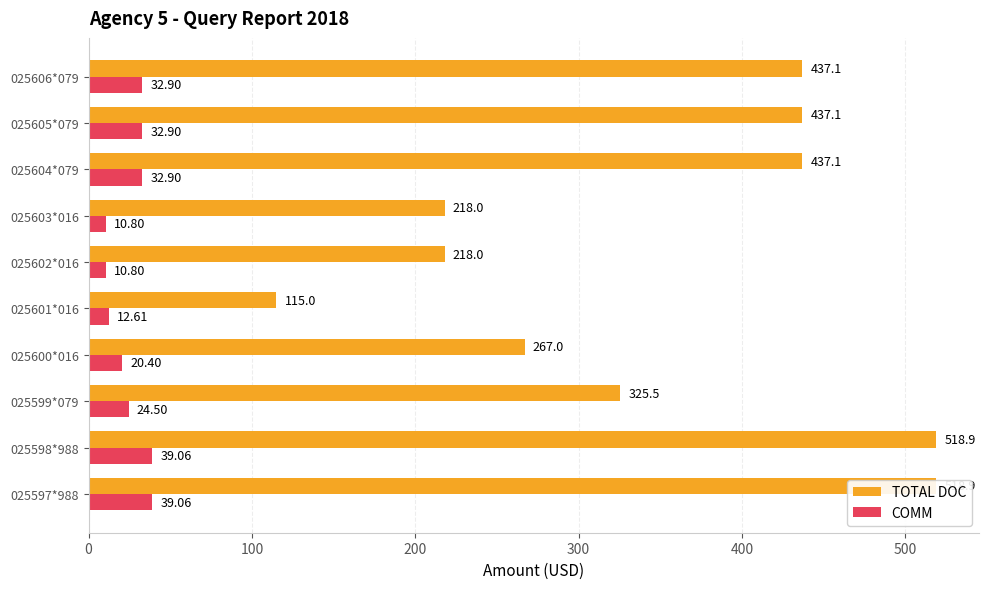

What is the spread (max minus min) of values at 025604*079?

404.2